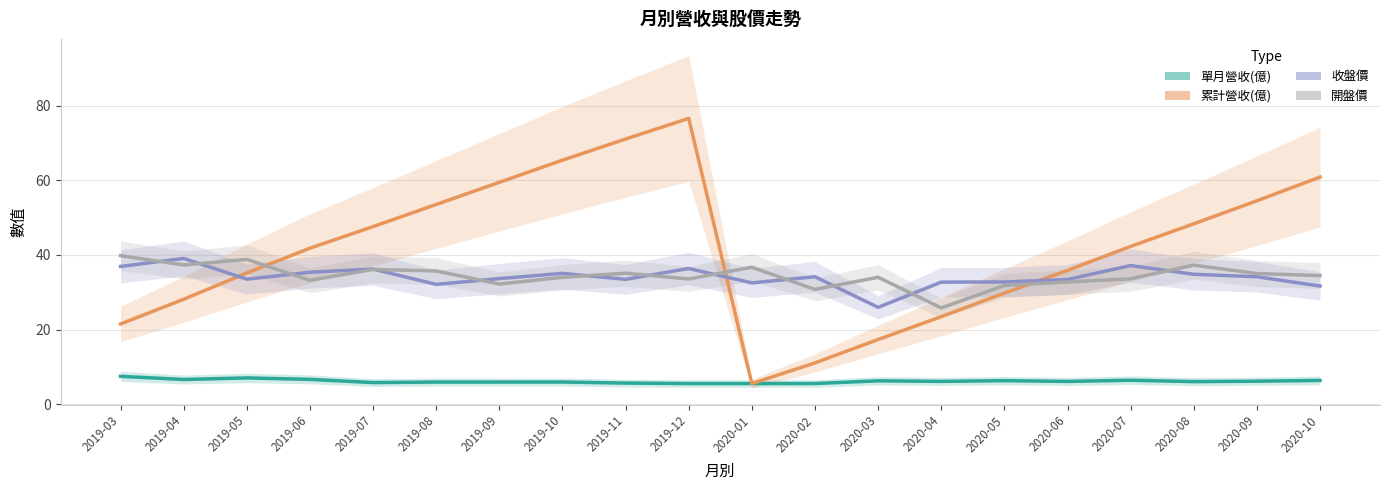

How many lines are shown in the chart?

4